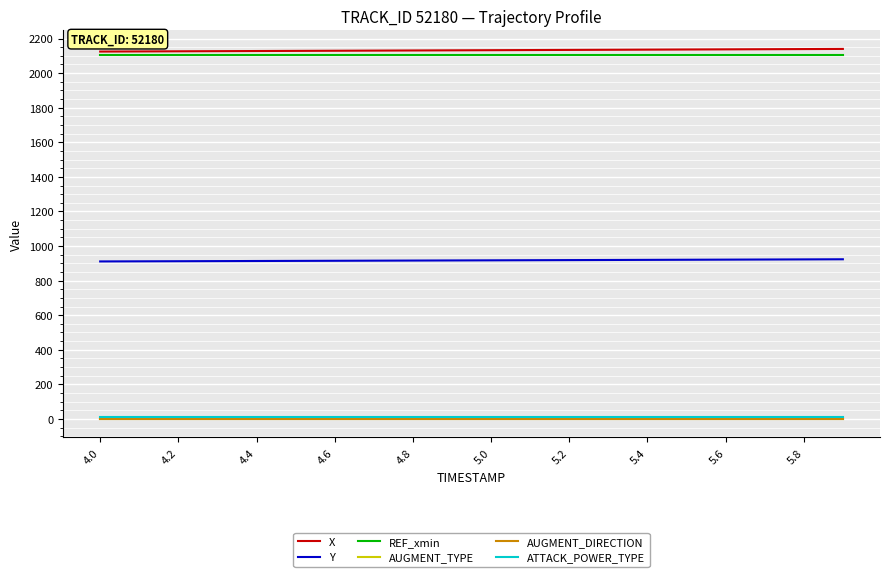

True or false: Y and AUGMENT_TYPE cross at least once.

False